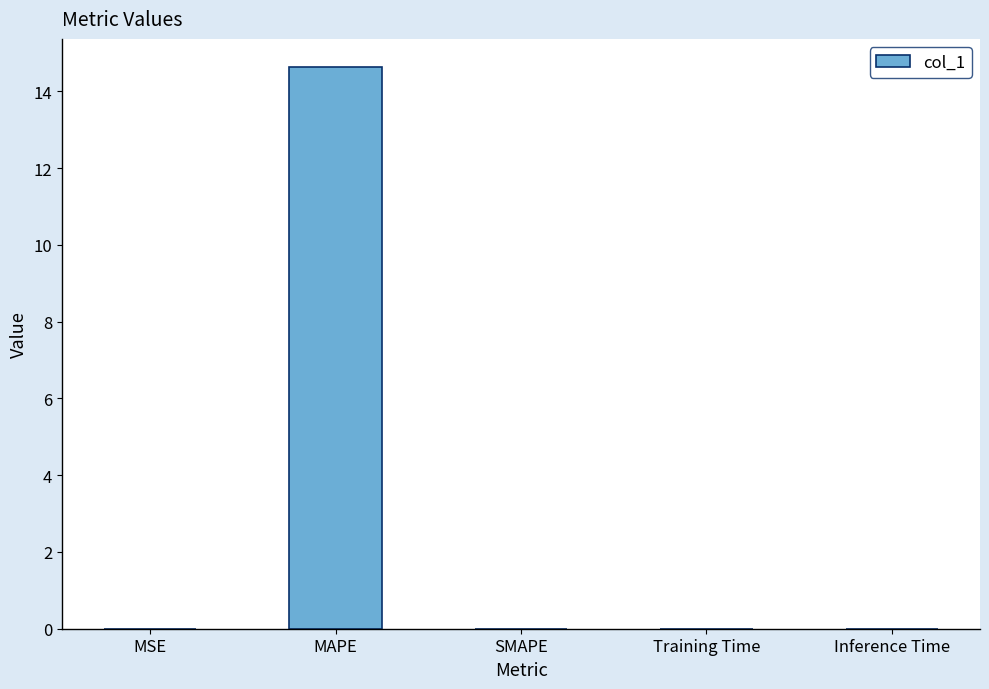

What is the change in value from MAPE to SMAPE?

-14.6